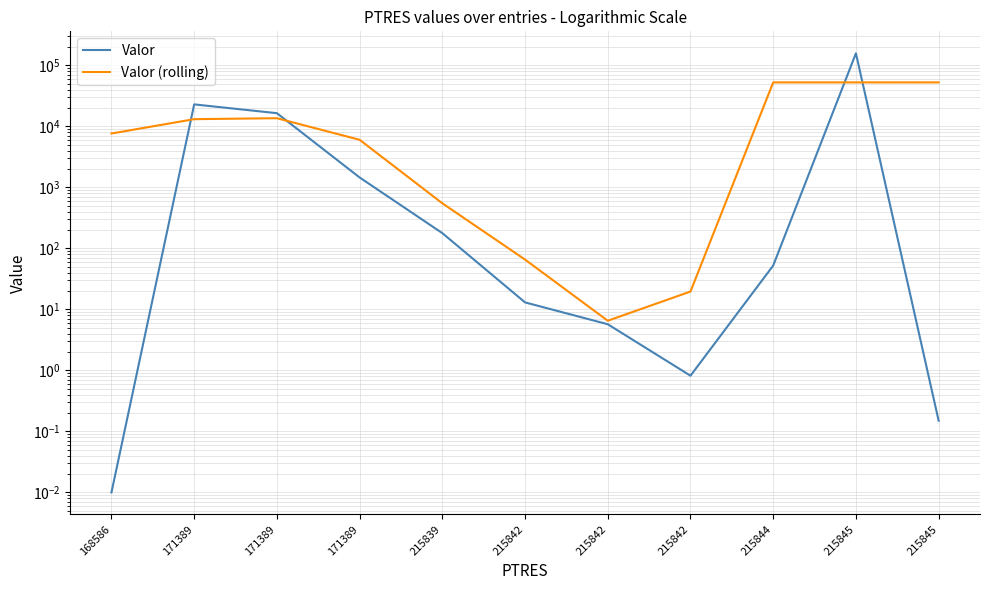

Between which two adjacent categories do Valor (rolling) and Valor first intersect?

168586 and 171389